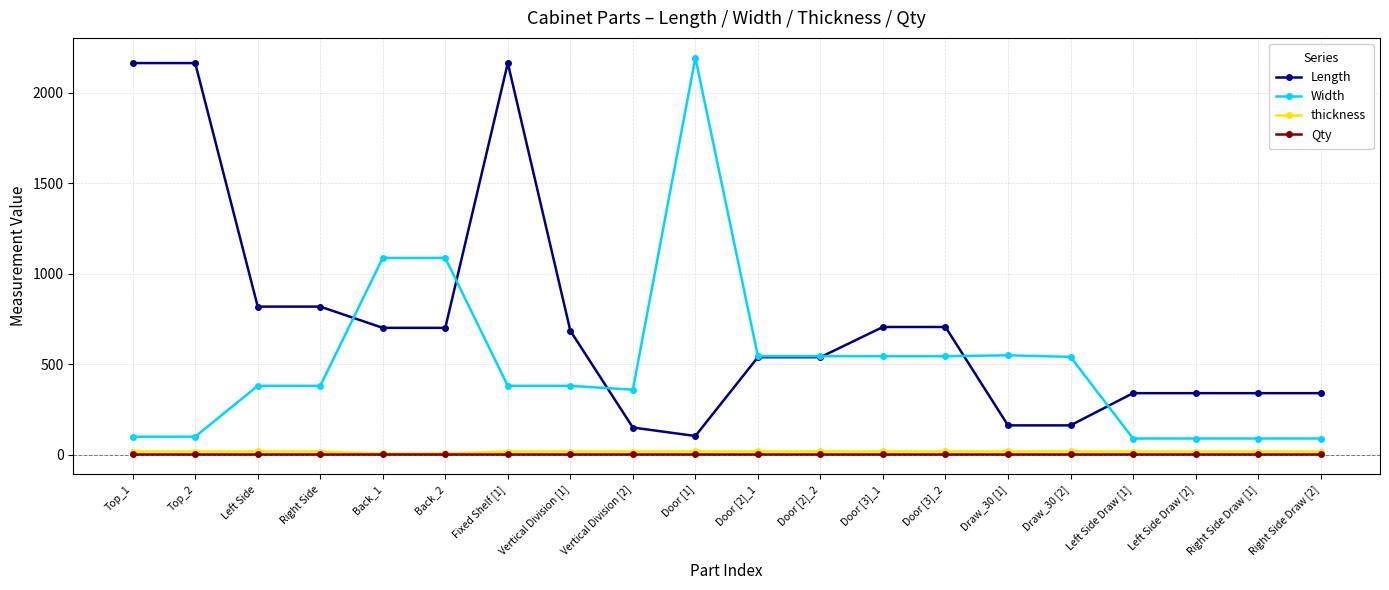

What is the value of the Length point at the 4th from the left?

818.4